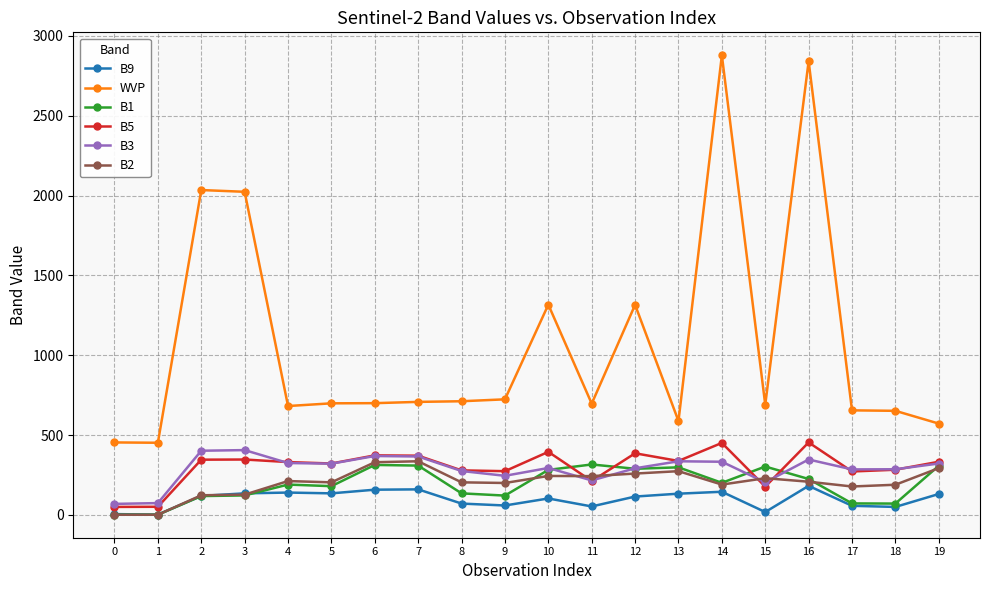

Which series has the largest range (max minus min)?

WVP